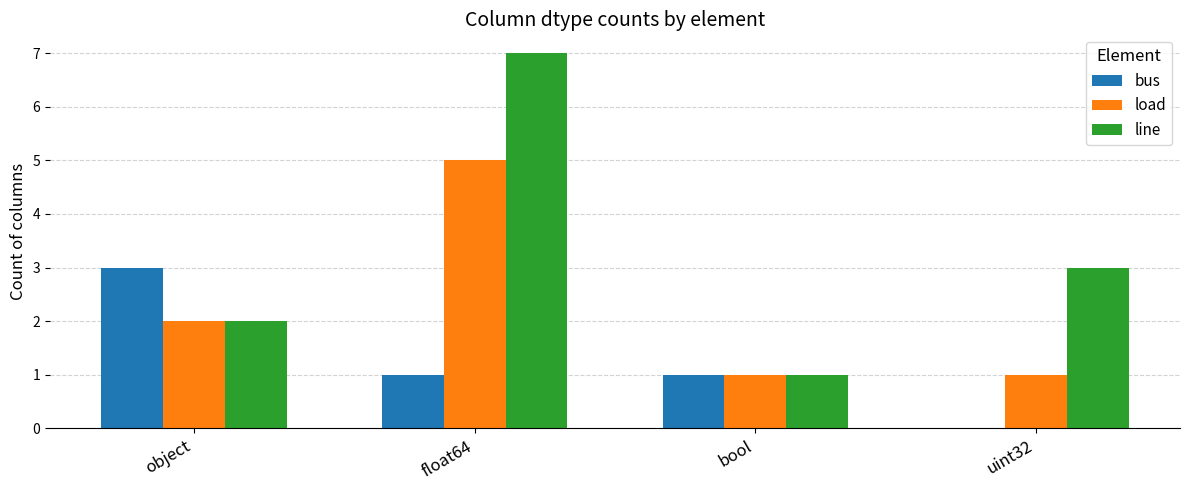

Which category has the highest value across all series?

float64